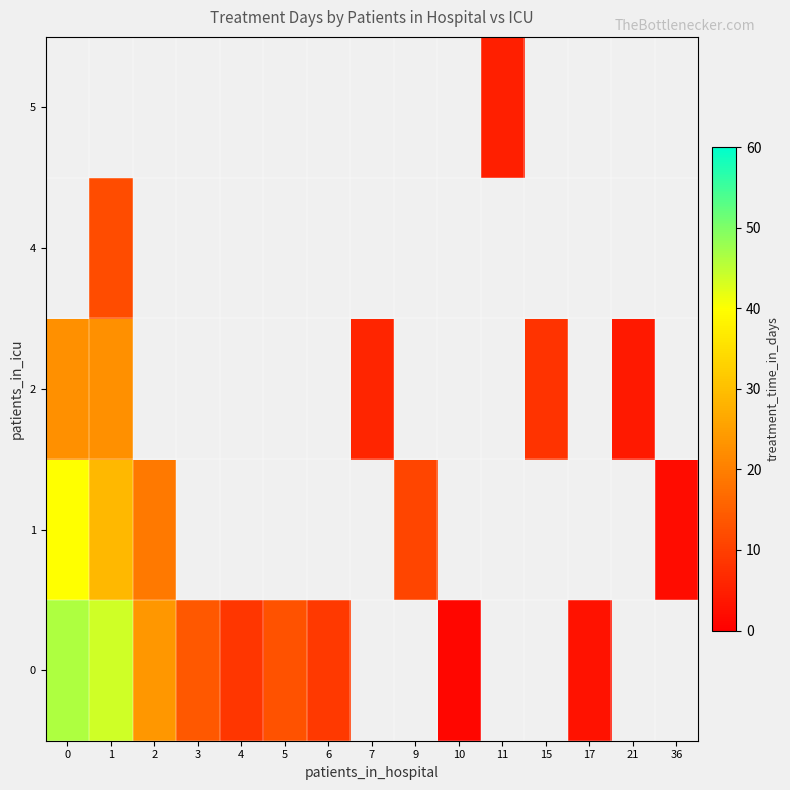

How many data points does each series have?

15